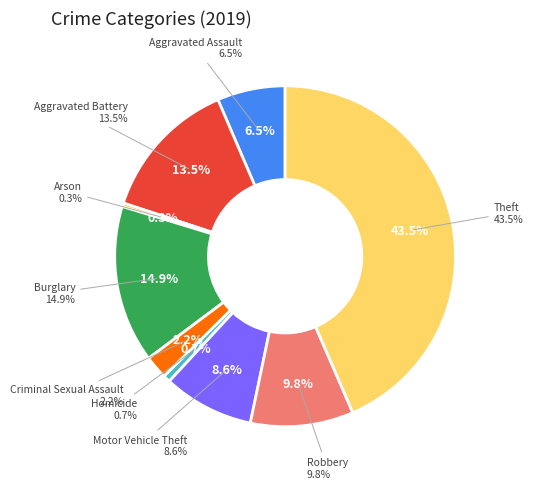

To the nearest percent, what is the difference between the largest and smallest slice percentages?

43%